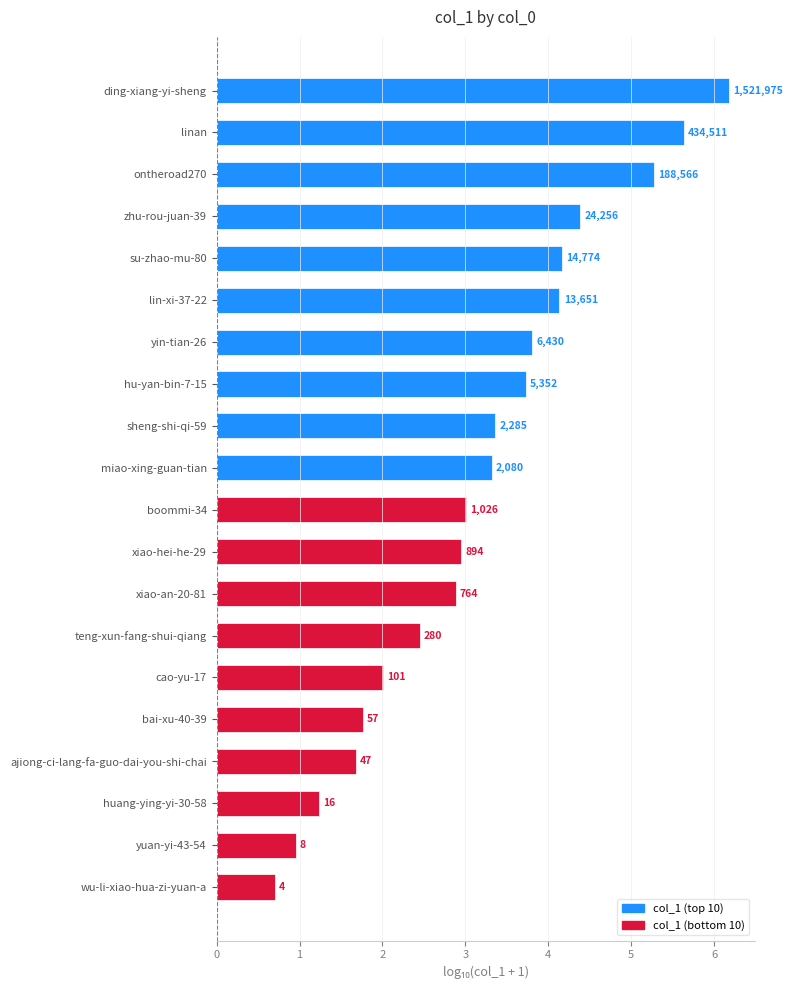

What is the smallest value displayed?

0.7